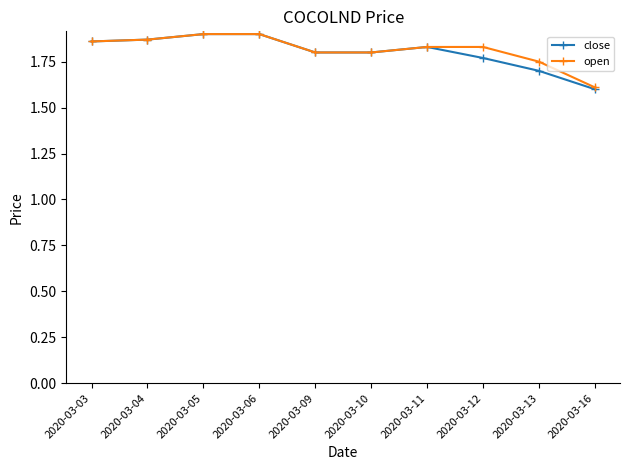

What is the sum of all close values?

18.0